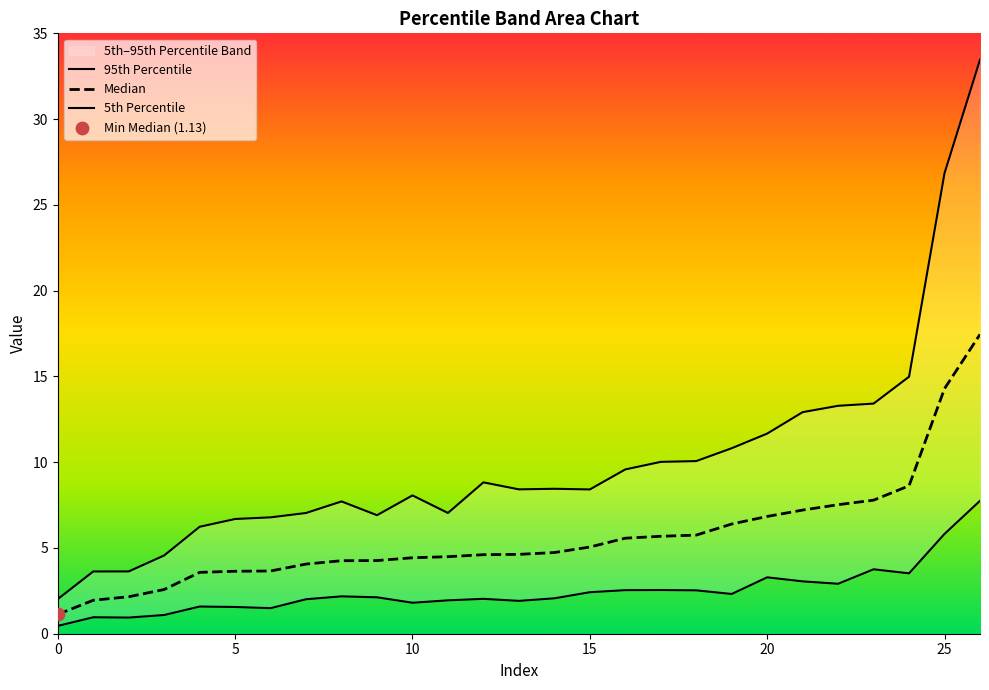

Which series has the largest Y range (max minus min)?

95th Percentile